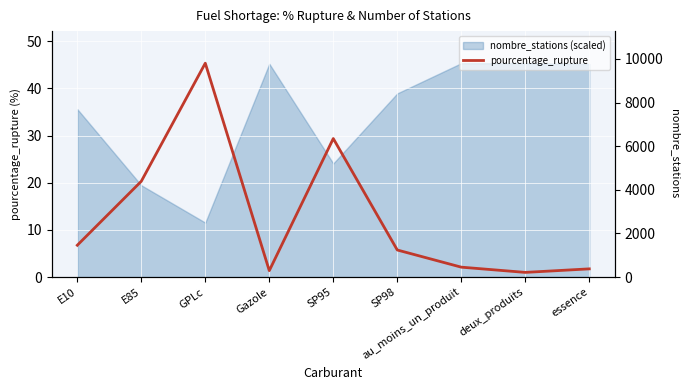

What is the value of the 3rd point from the left?

45.4